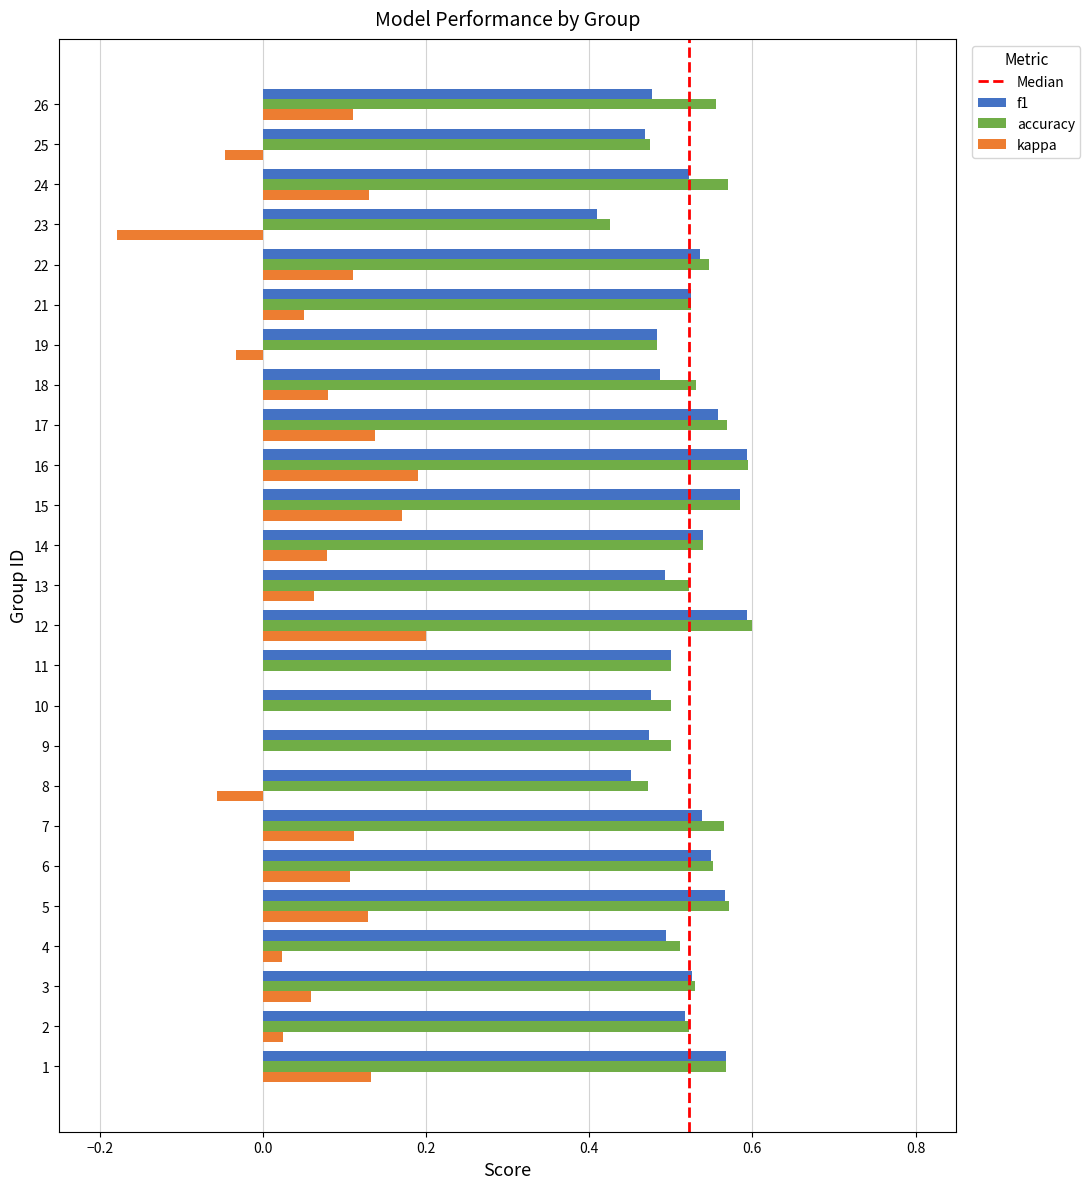

What is the sum of the f1 values at 9 and 17?

1.0